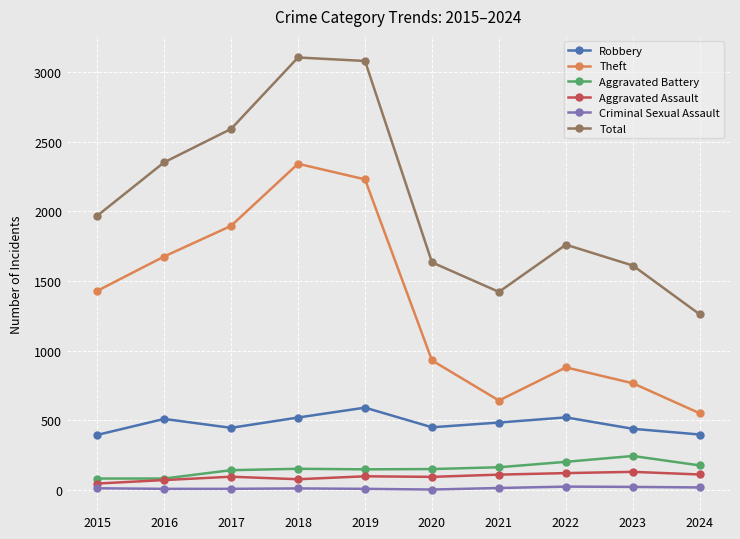

Is the value of Total at 2023 greater than the value of Criminal Sexual Assault at 2023?

Yes